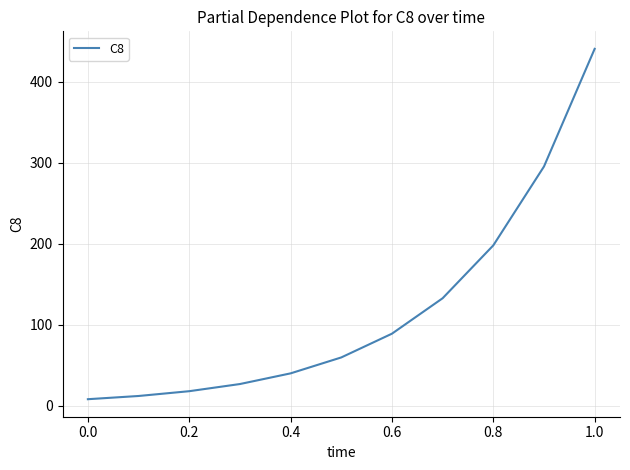

What is the difference between the second highest and minimum values?

287.5